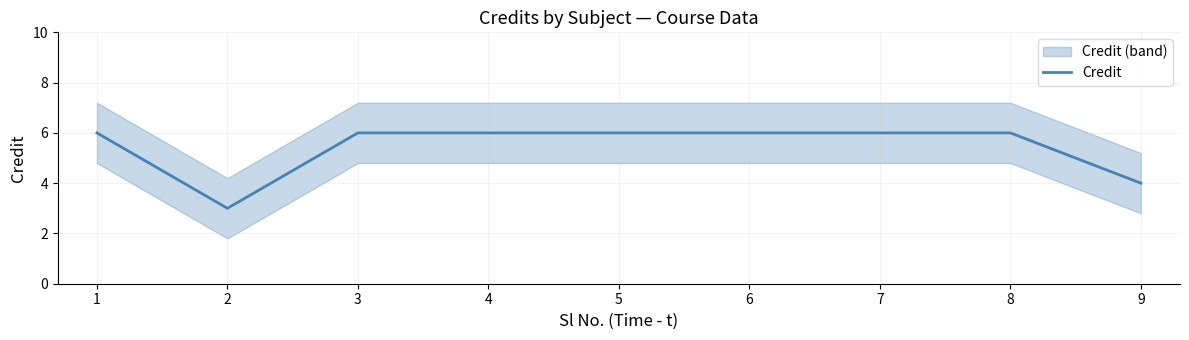

Where is the first local minimum?

2